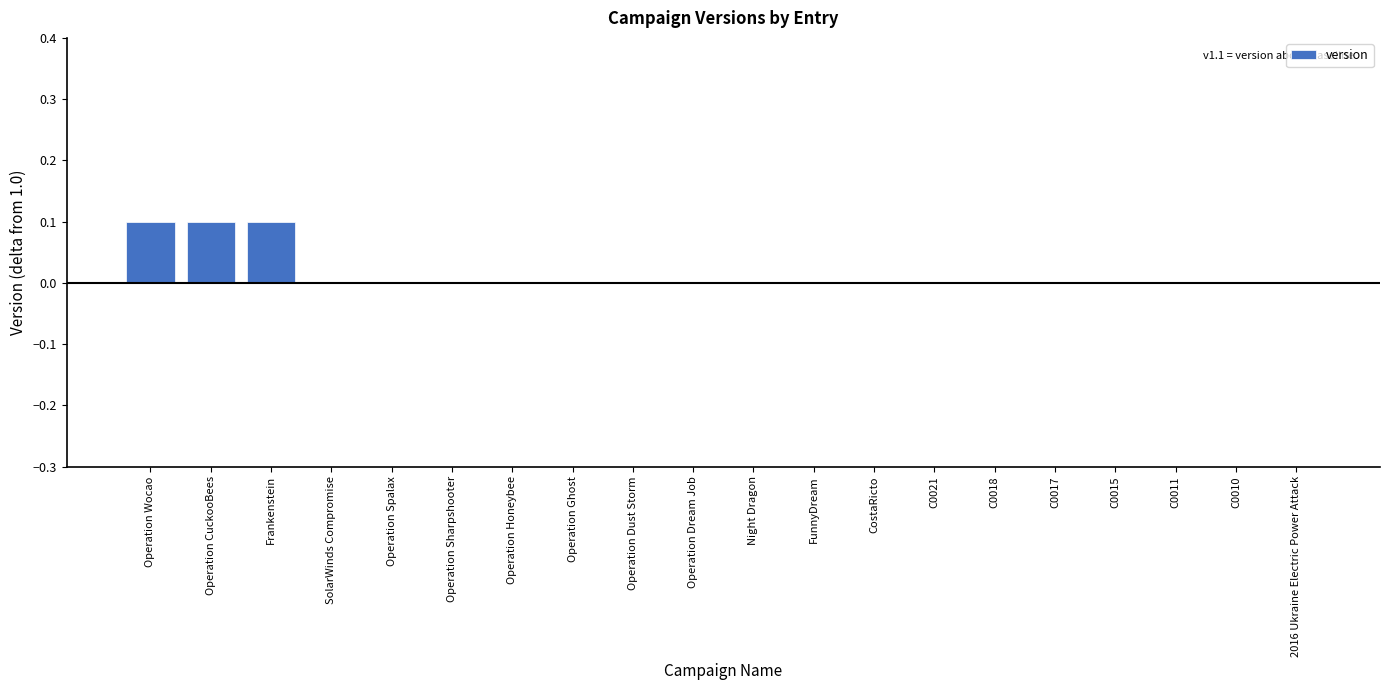

The value at Night Dragon is -0.1. True or false?

False